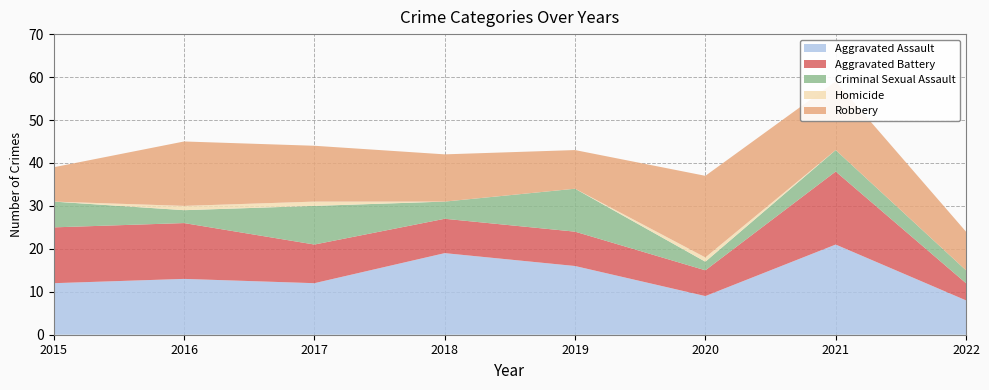

Reading left to right, transcribe all the data shown in this chart.

Aggravated Assault: 12	13	12	19	16	9	21	8
Aggravated Battery: 13	13	9	8	8	6	17	4
Criminal Sexual Assault: 6	3	9	4	10	2	5	3
Homicide: 0	1	1	0	0	1	0	0
Robbery: 8	15	13	11	9	19	16	9